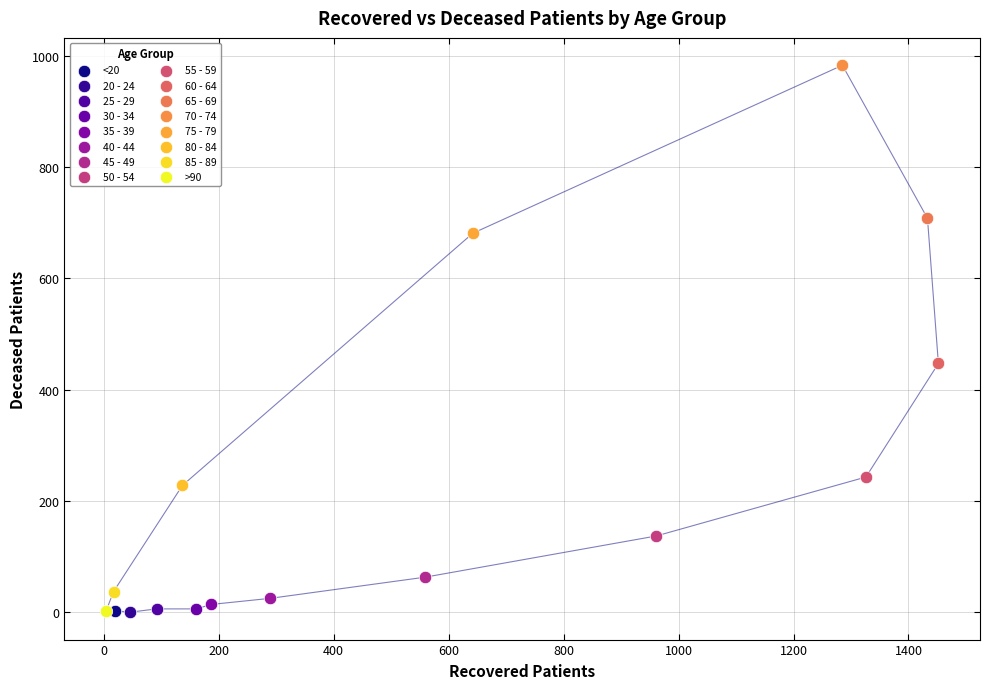

What are all the series names shown in the legend?

<20, 20 - 24, 25 - 29, 30 - 34, 35 - 39, 40 - 44, 45 - 49, 50 - 54, 55 - 59, 60 - 64, 65 - 69, 70 - 74, 75 - 79, 80 - 84, 85 - 89, >90